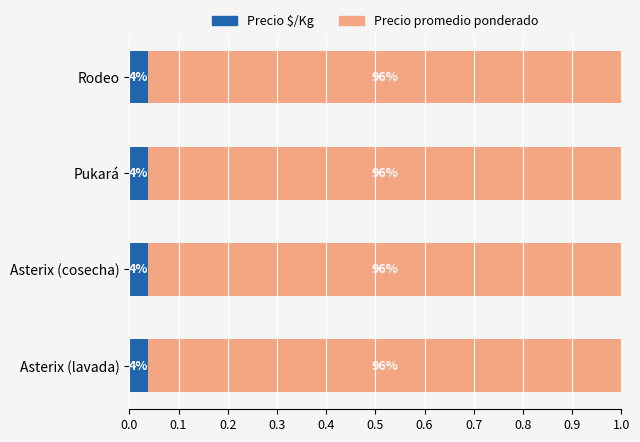

Count the Precio $/Kg values in the range 0 to 1.

4